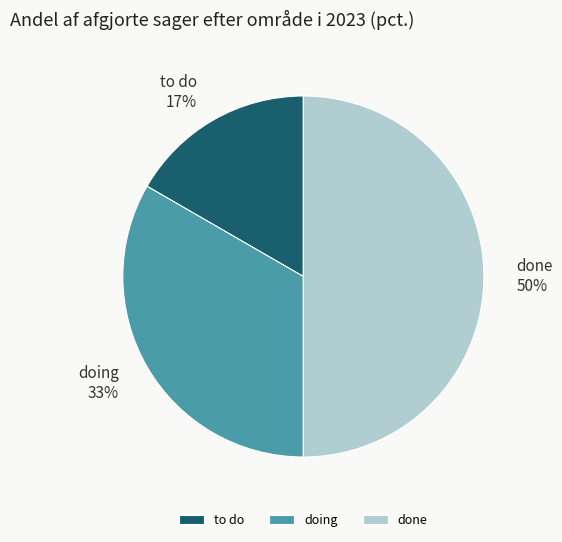

Approximately how many times larger is the value at to do compared to doing?

0.5